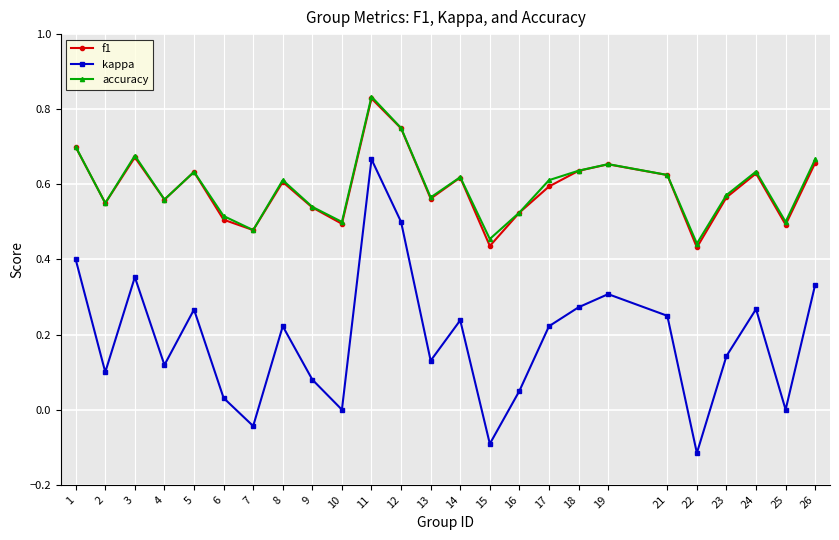

Where is the first local maximum for f1?

3